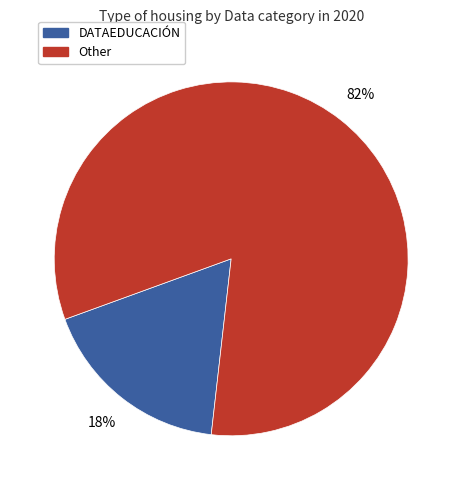

To the nearest percent, what is the average slice percentage?

50%